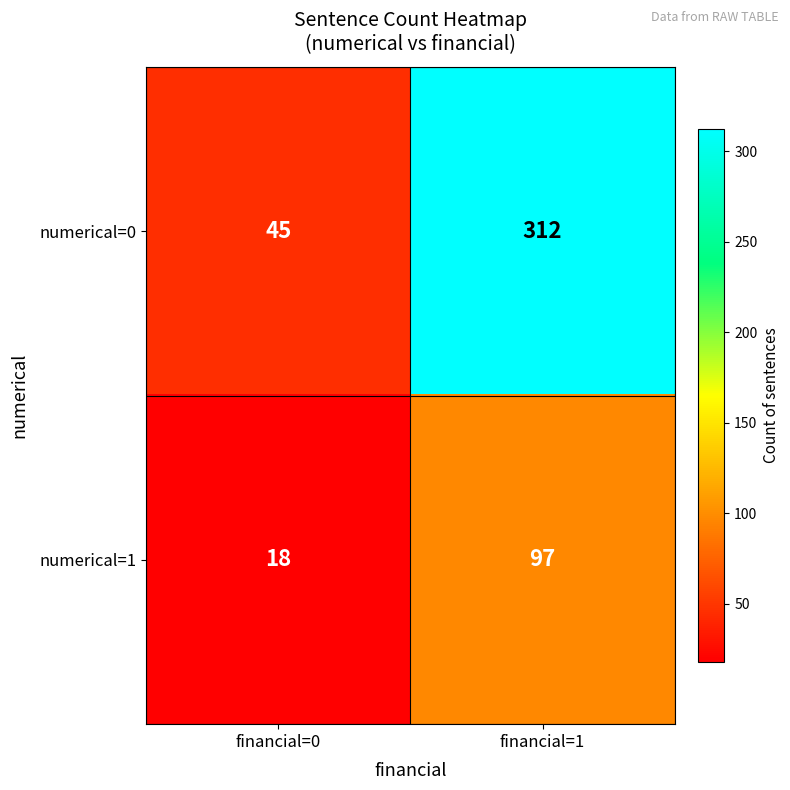

At financial=0, list the series in order from largest to smallest.

numerical=0, numerical=1